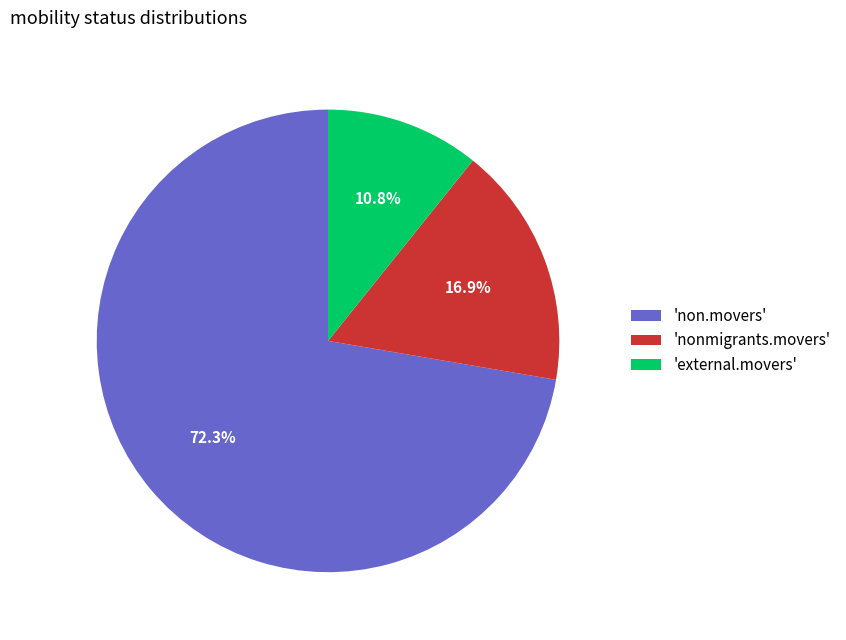

Which slice is the largest?

'non.movers'